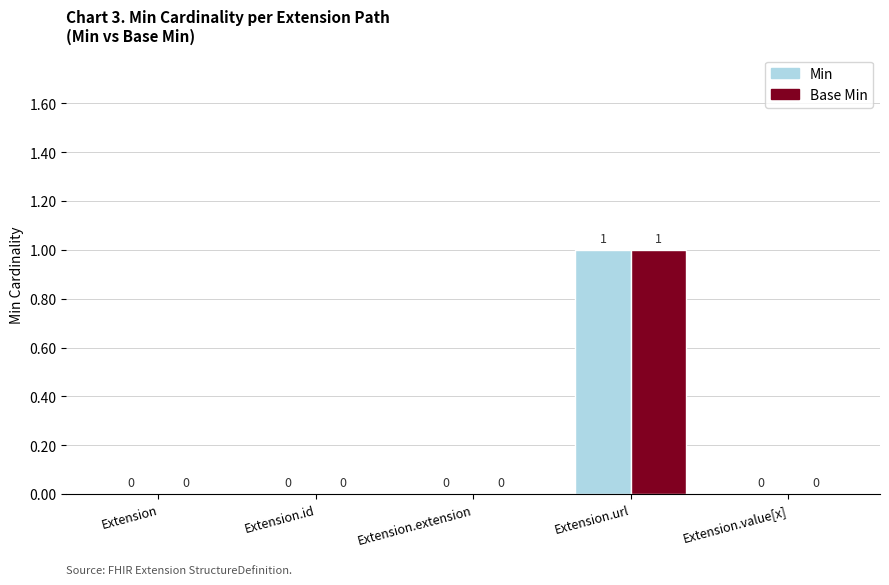

How many values in Min are above zero?

1